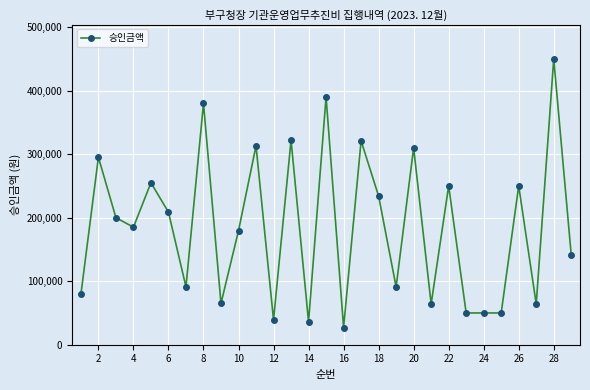

What is the smallest value displayed?

27000